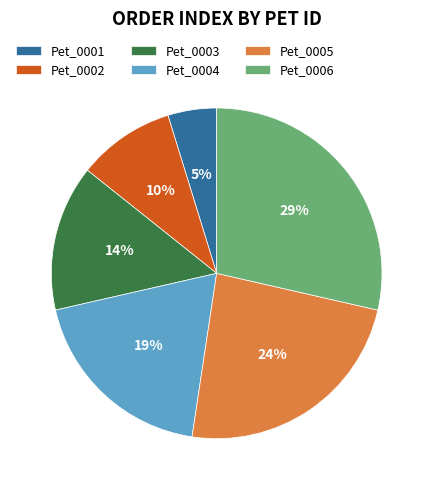

Rank the categories by value from highest to lowest.

Pet_0006, Pet_0005, Pet_0004, Pet_0003, Pet_0002, Pet_0001